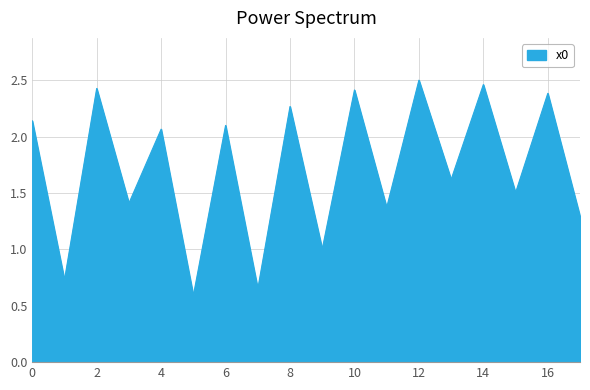

What is the minimum value shown in the chart?

0.6